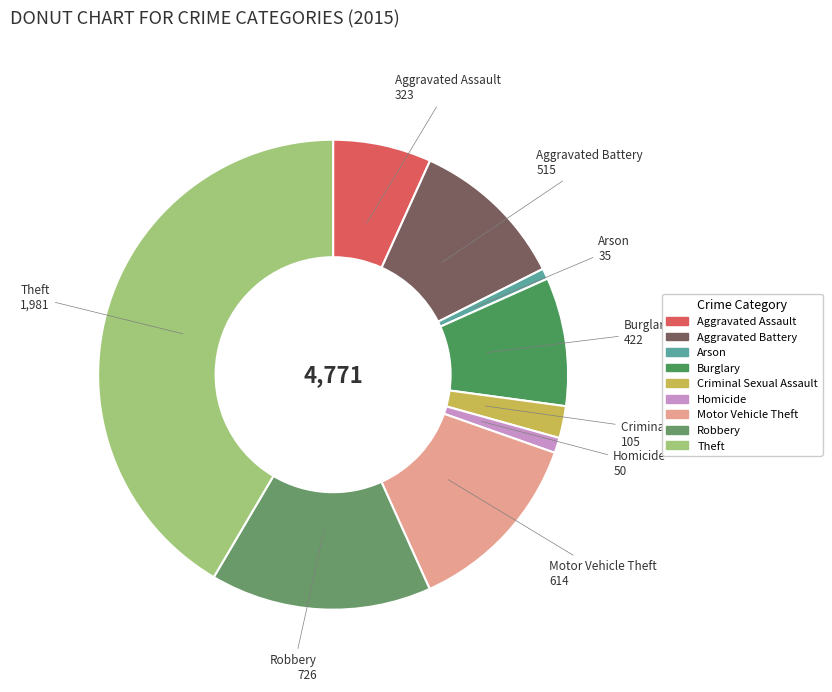

Approximately how many times larger is the value at Theft compared to Homicide?

39.6